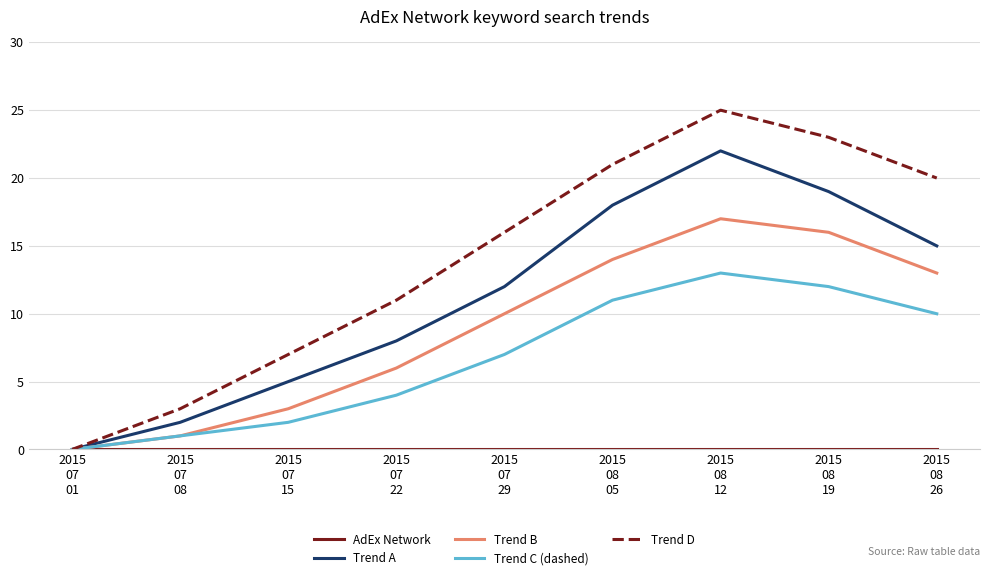

What is the difference between the second highest and second lowest values in the Trend A series?

17